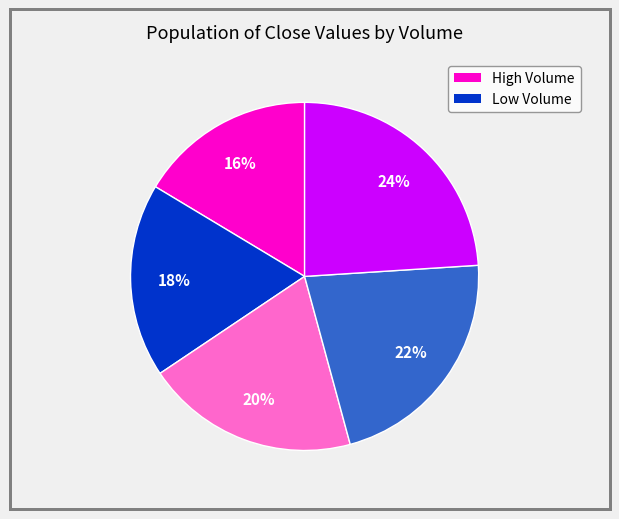

Is there a majority slice in this chart?

No